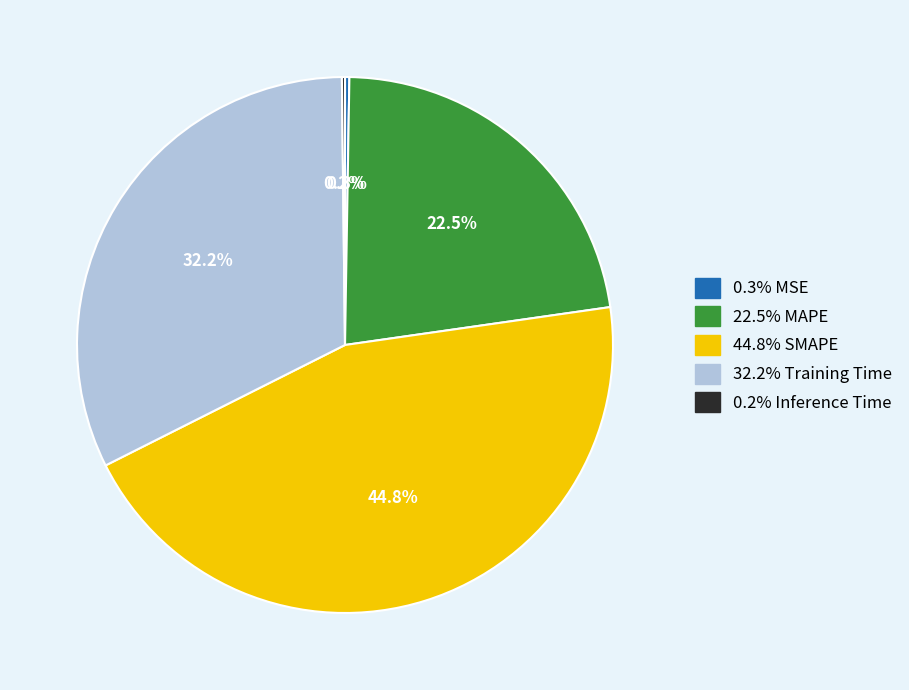

Is there a majority slice in this chart?

No